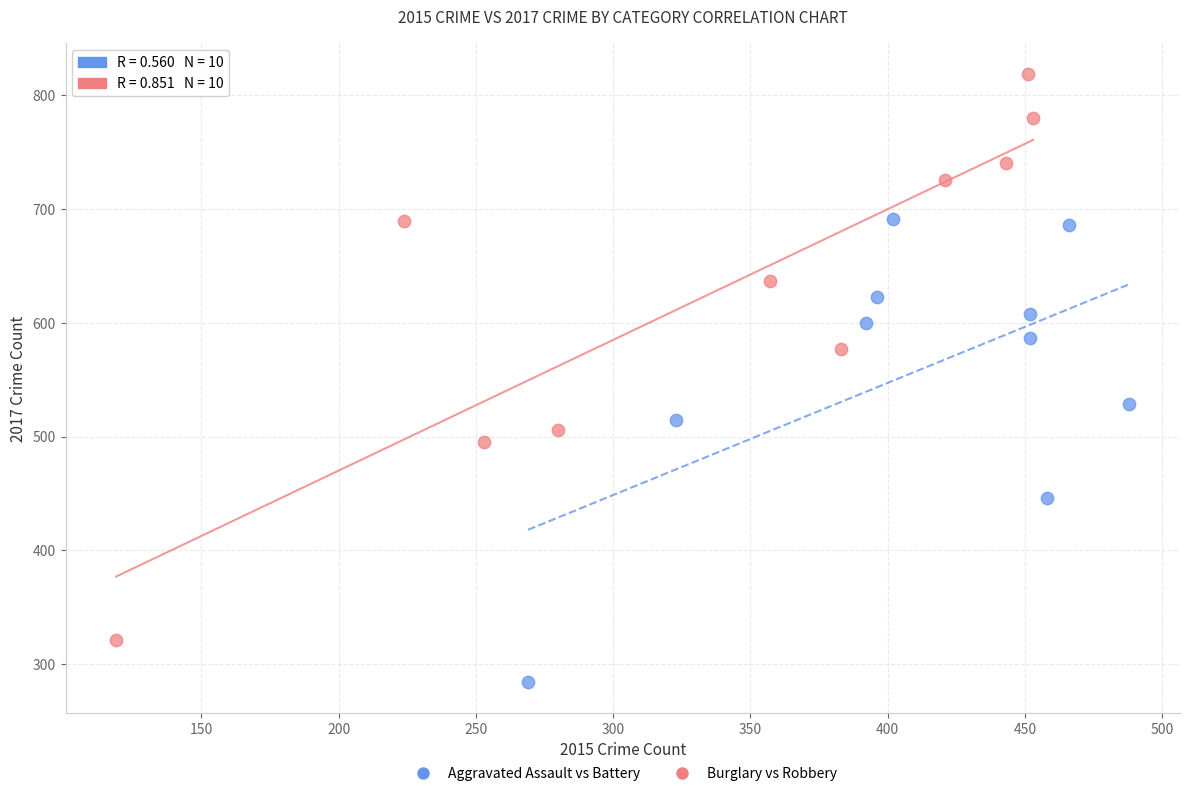

Which series reaches the maximum Y coordinate?

Burglary vs Robbery